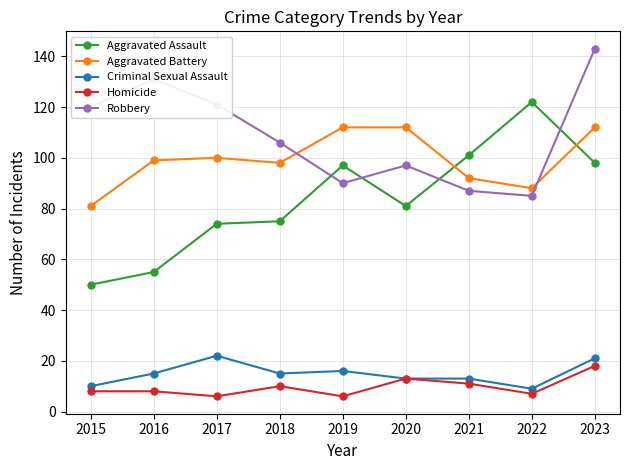

Reading right to left, transcribe all the data shown in this chart.

Aggravated Assault: 98	122	101	81	97	75	74	55	50
Aggravated Battery: 112	88	92	112	112	98	100	99	81
Criminal Sexual Assault: 21	9	13	13	16	15	22	15	10
Homicide: 18	7	11	13	6	10	6	8	8
Robbery: 143	85	87	97	90	106	121	131	120